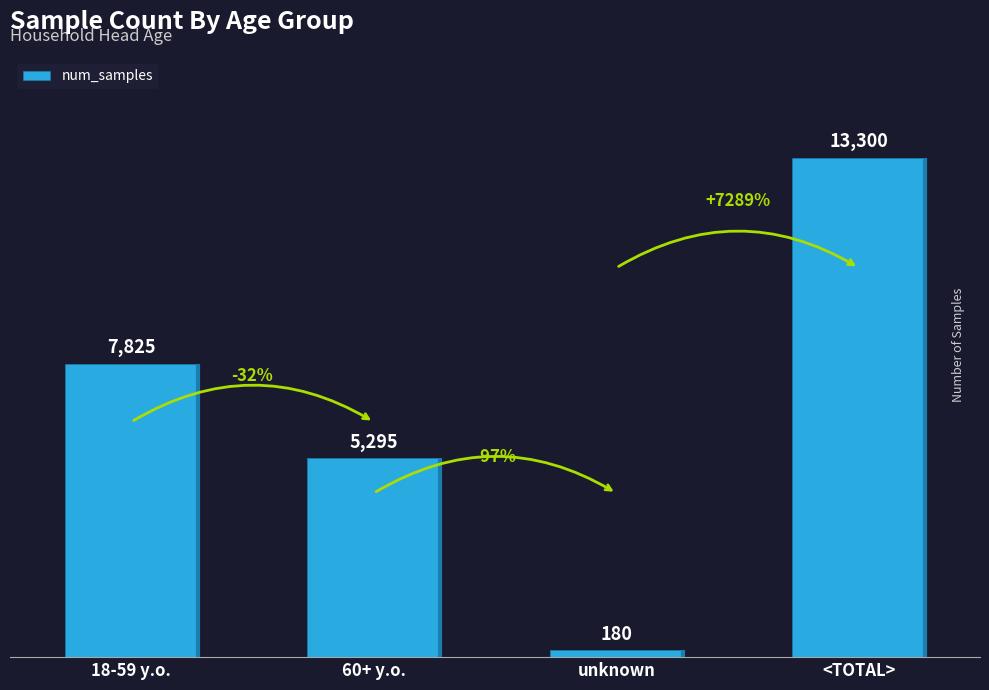

Are the bars horizontal?

No